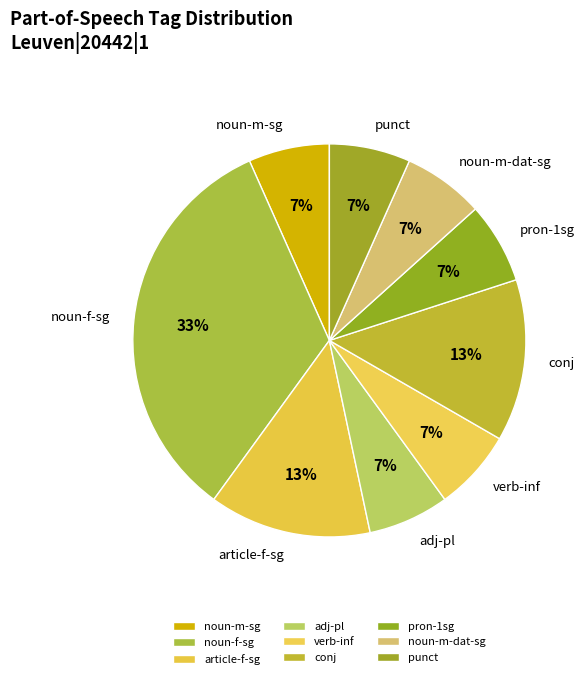

What is the largest slice in the pie chart?

noun-f-sg